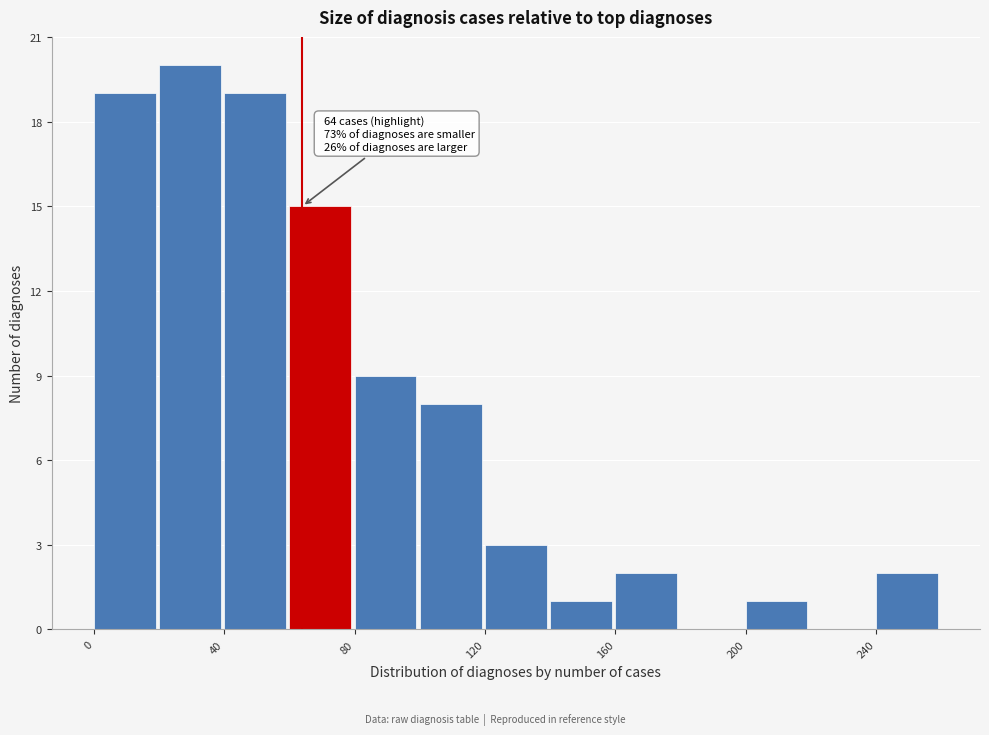

Which range on the x-axis has the tallest bar?

20 to 40